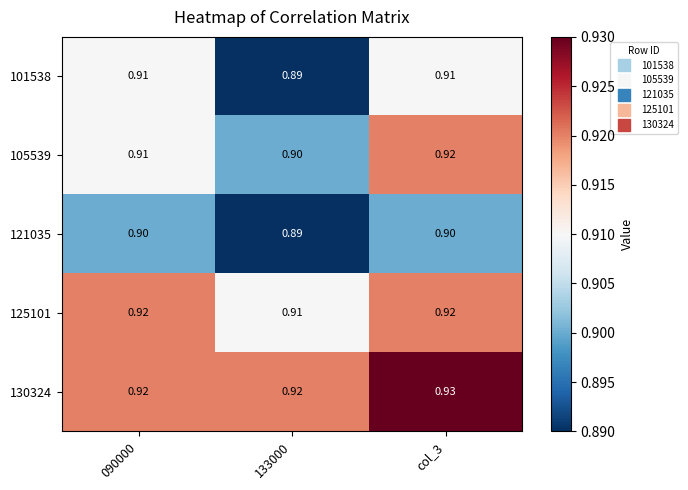

What is the minimum value shown in the chart?

0.9